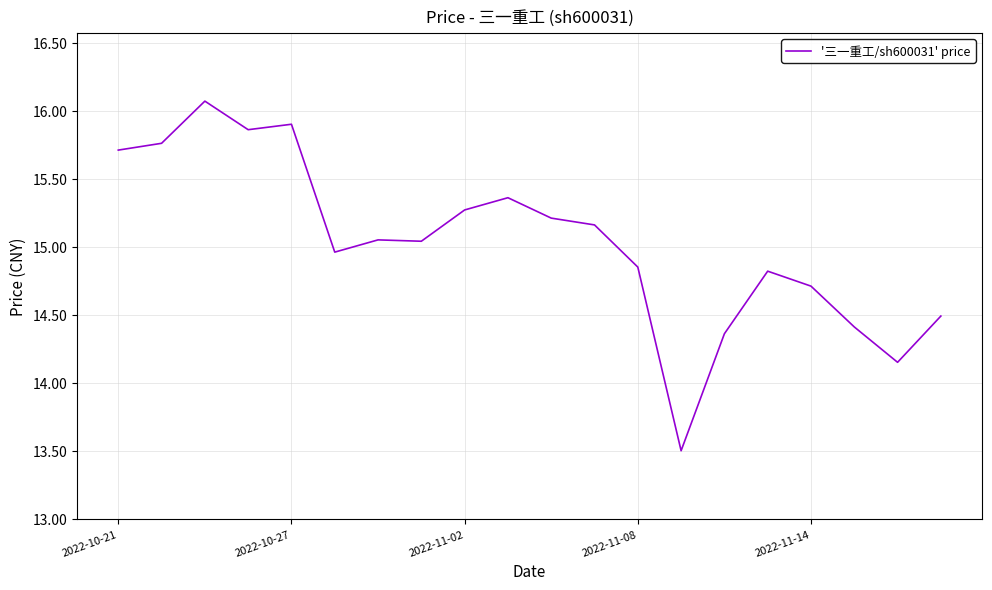

What is the maximum value shown in the chart?

16.1